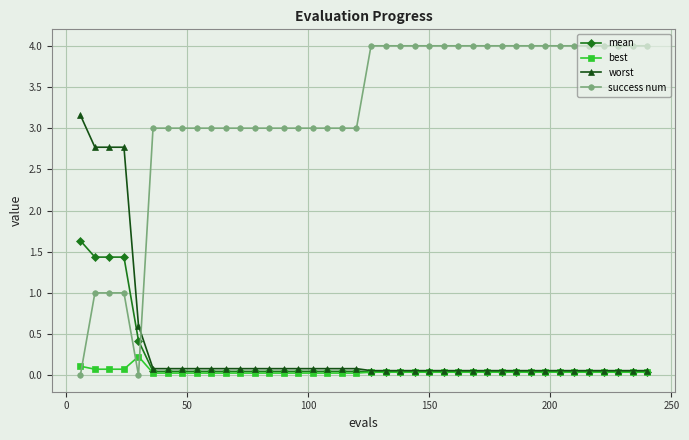

What is the value of the success num point at the 40th from the left?

4.0